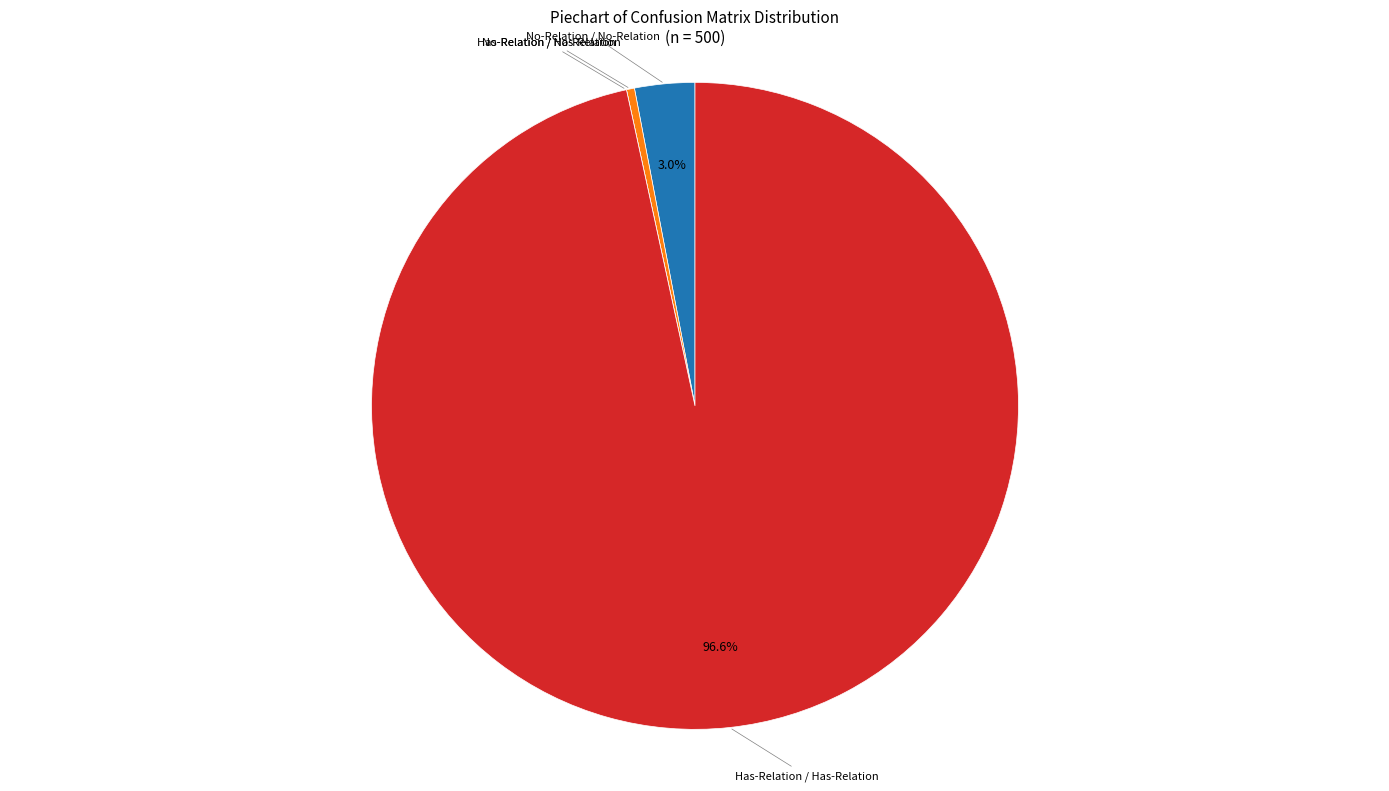

To the nearest percent, what is the average slice percentage?

25%